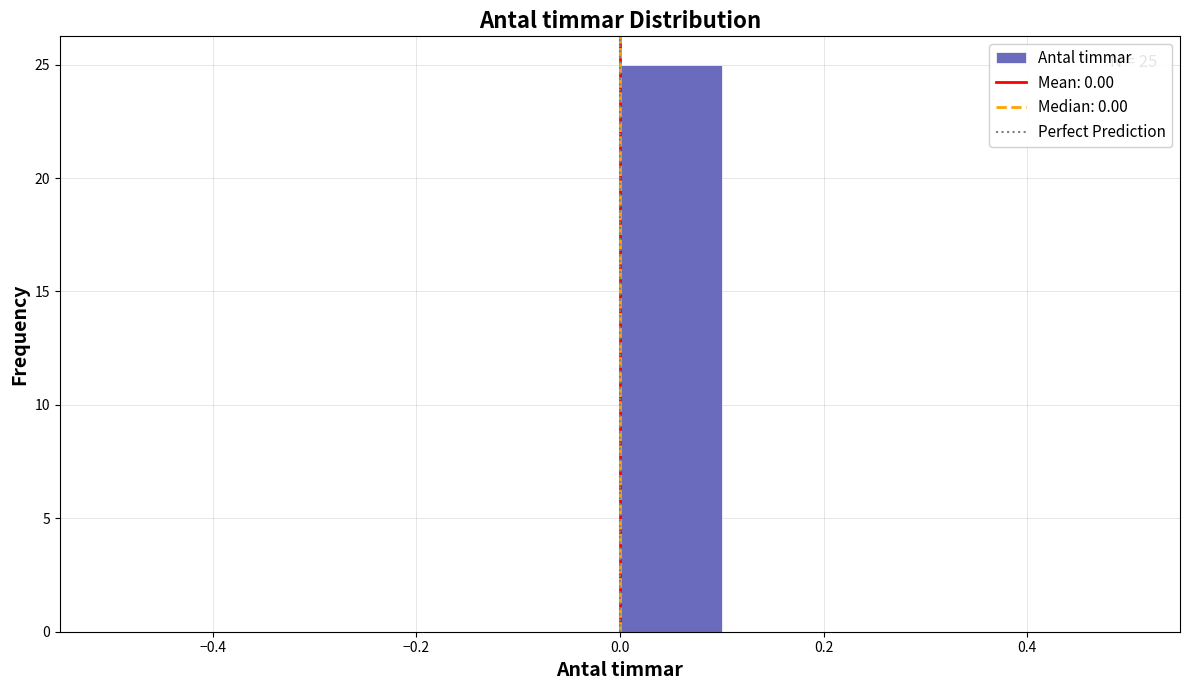

Which range on the x-axis has the tallest bar?

0.0 to 0.1